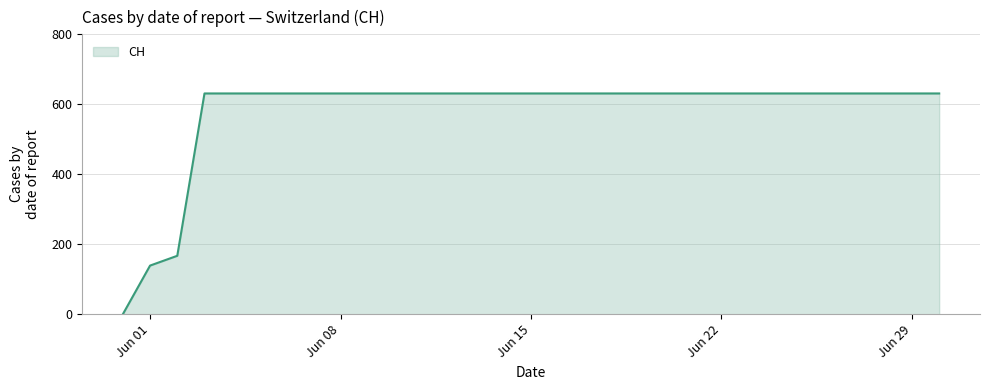

Reading left to right, extract all data points from this chart.

0	139	167	631	631	631	631	631	631	631	631	631	631	631	631	631	631	631	631	631	631	631	631	631	631	631	631	631	631	631	631